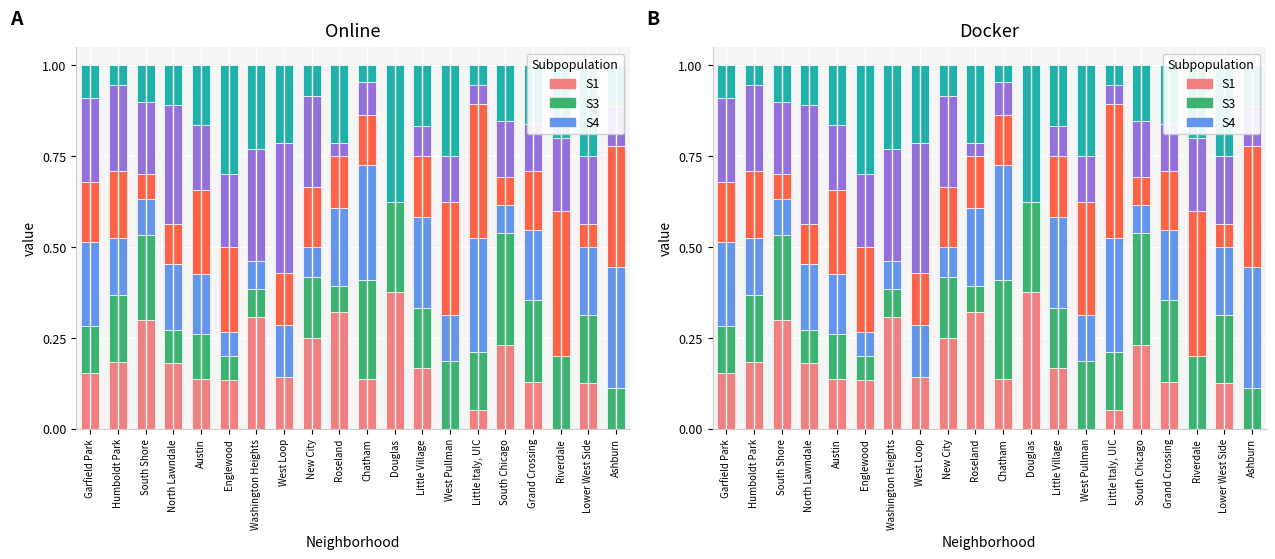

What is the label of the 14th bar from the left?

West Pullman